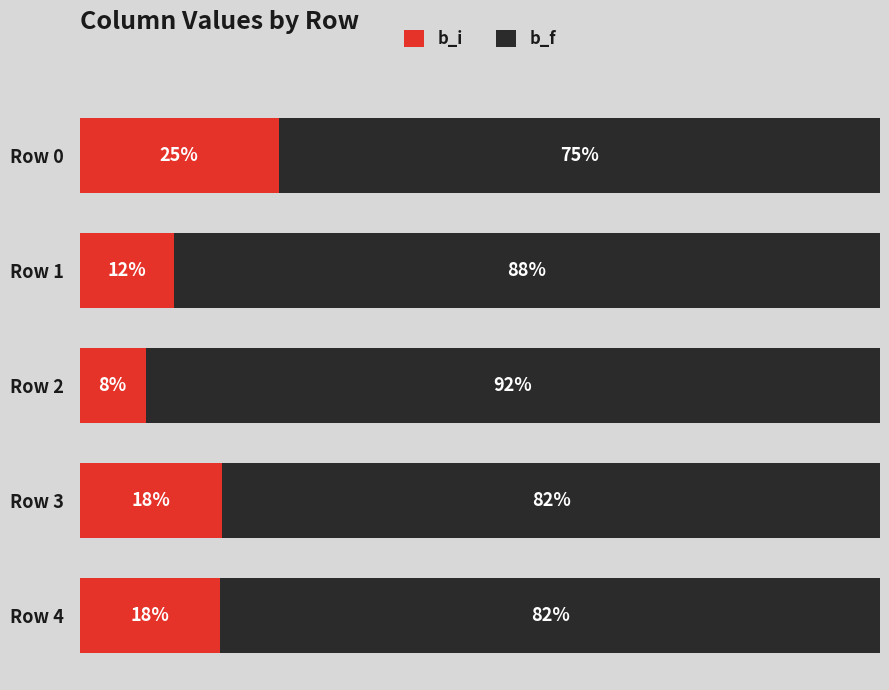

Which category has the highest value in the b_i series?

Row 0